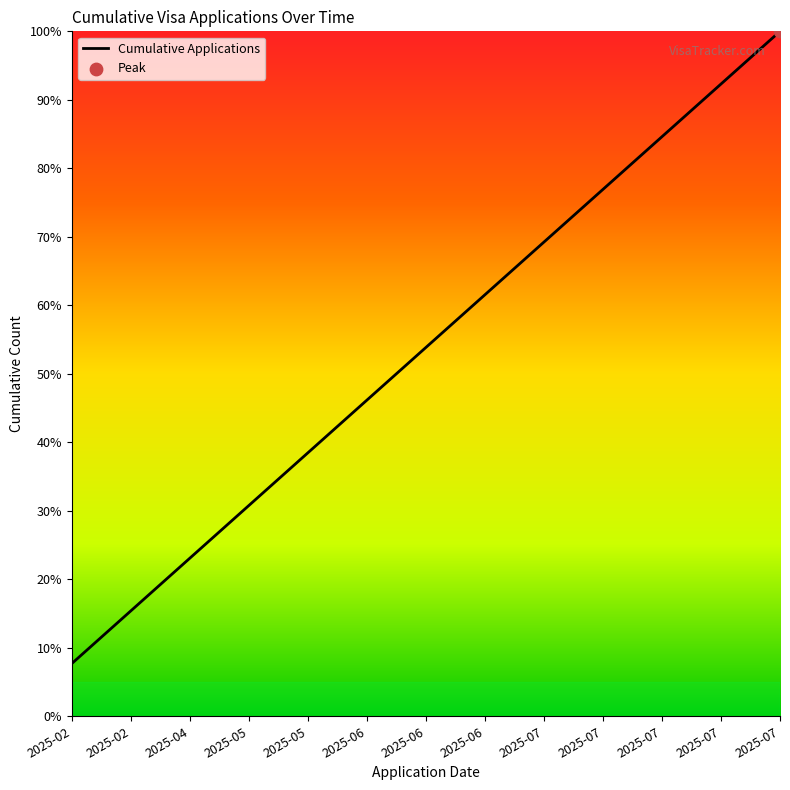

Does the chart have visible grid lines?

No